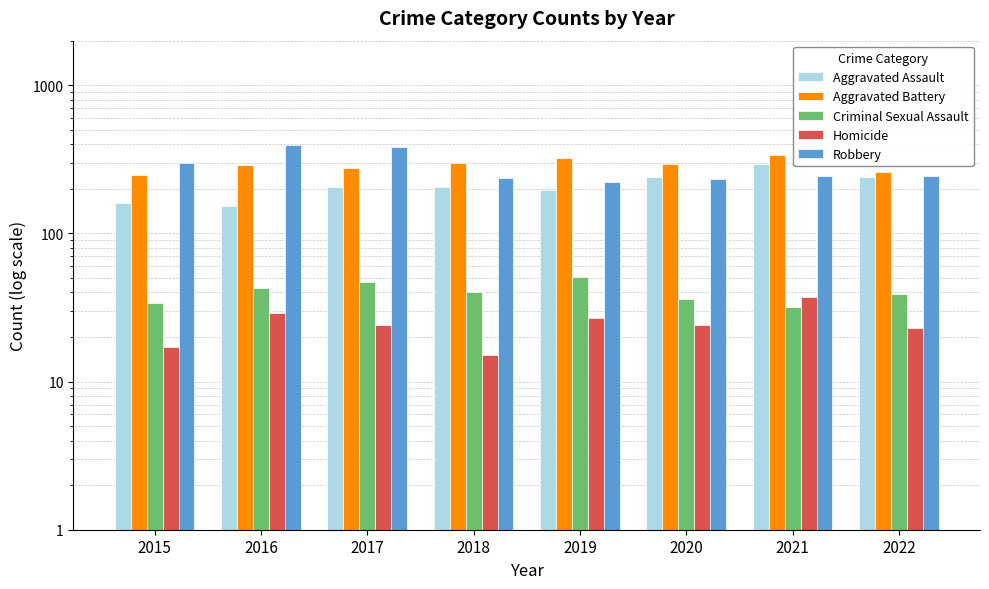

At which category is the sum across all series the highest?

2021